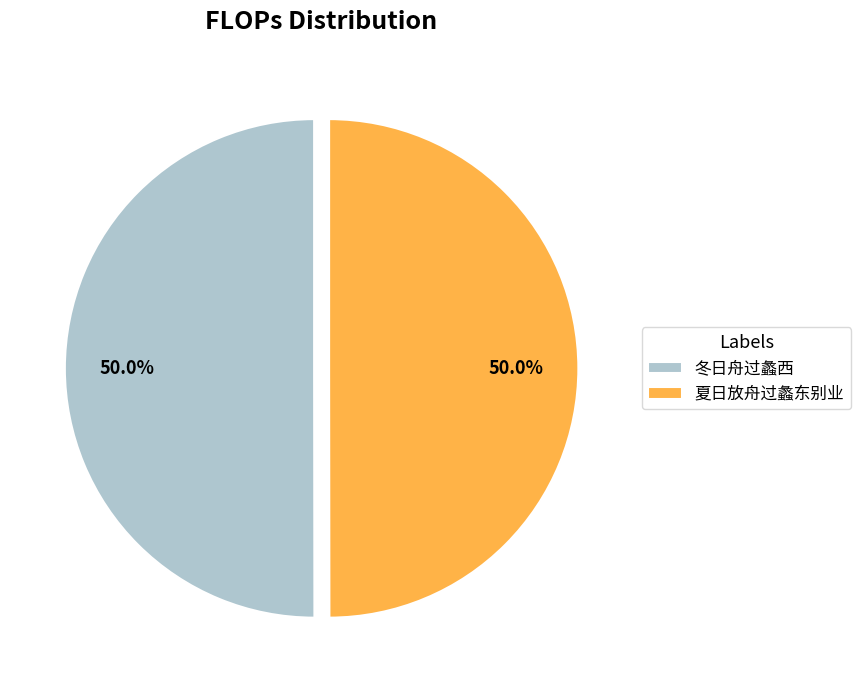

Approximately how many times larger is the value at 夏日放舟过蠡东别业 compared to 冬日舟过蠡西?

1.0